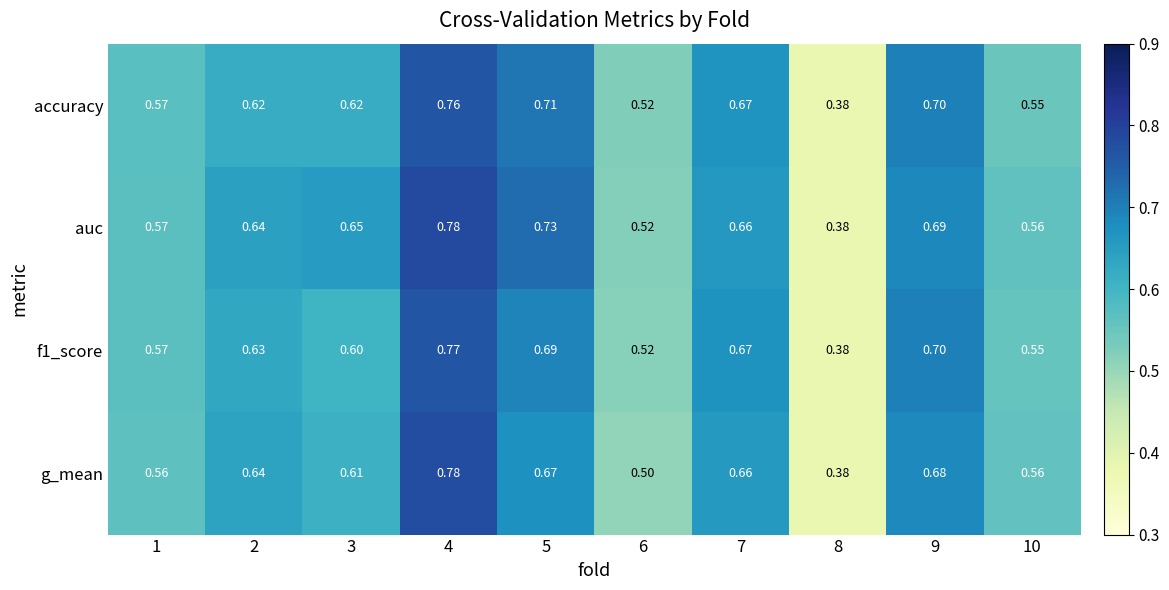

Which series has the largest total across all categories?

auc